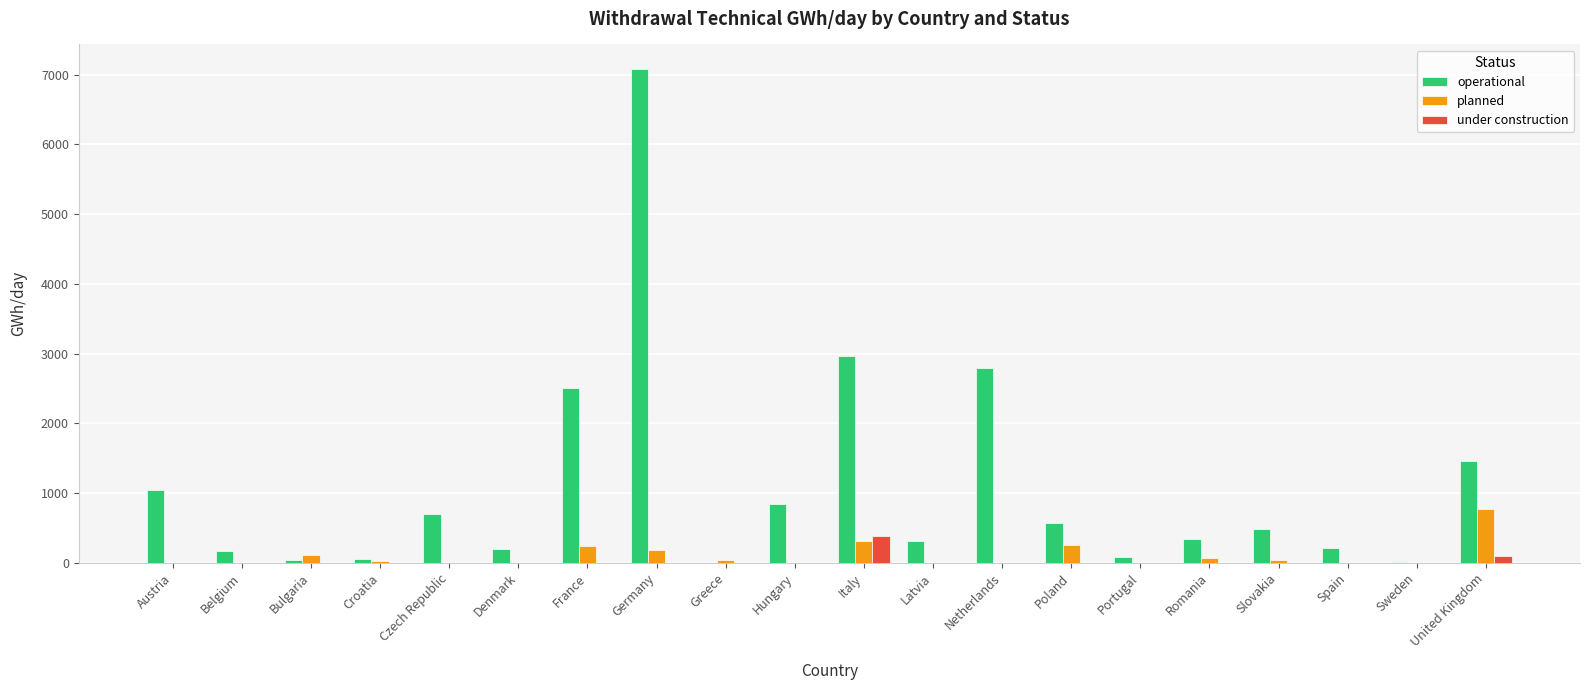

Is it true that operational equals 574.1 at Poland?

True